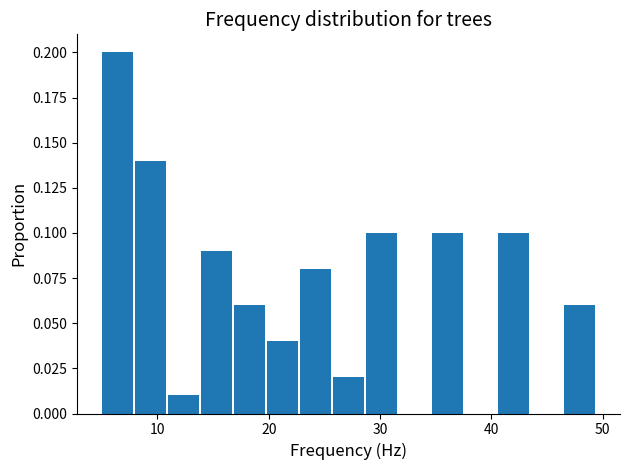

Read against the x-axis, roughly where is the centre of the tallest bar?

6